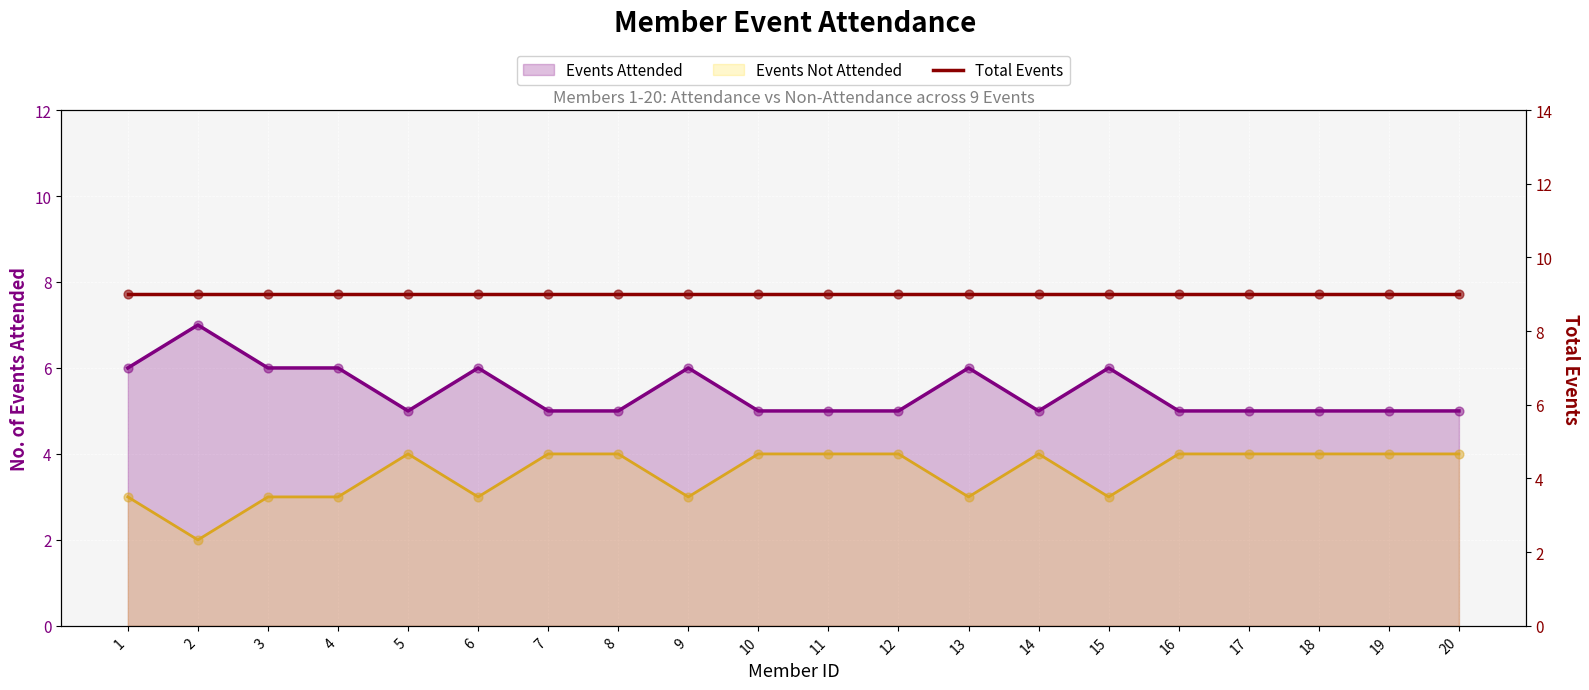

Which series reaches the minimum Y coordinate?

Events Not Attended